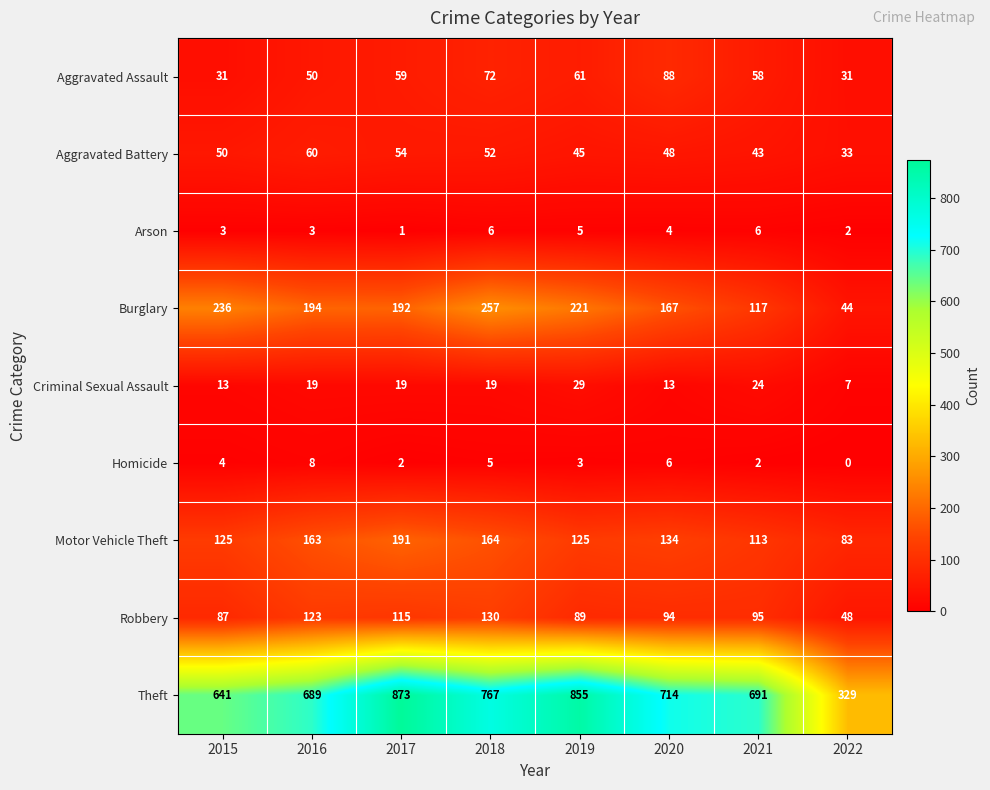

Between 2015 and 2017, which series saw the biggest shift?

Theft